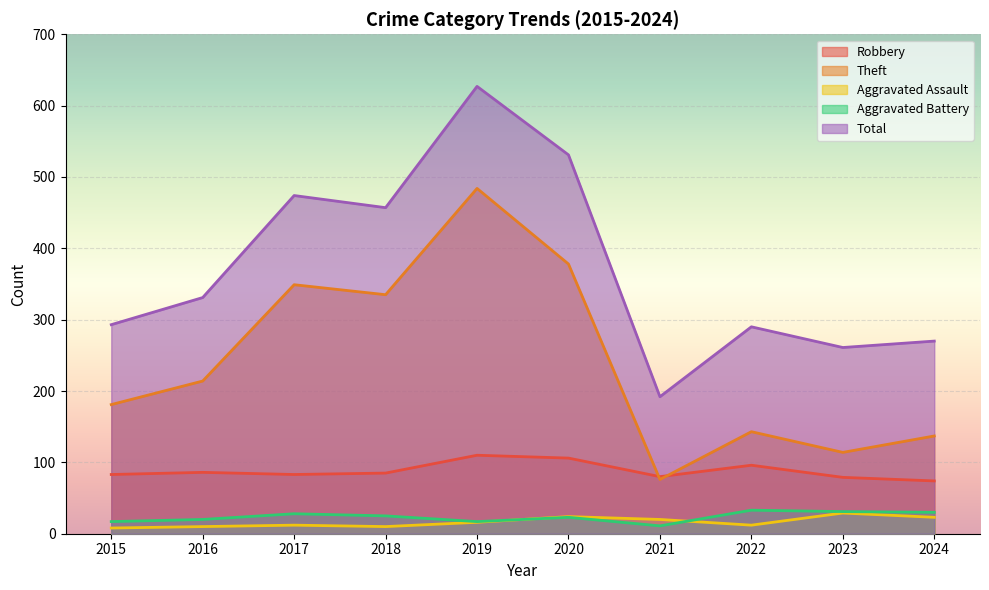

In Robbery, how many points are higher than both neighbors (excluding endpoints)?

3